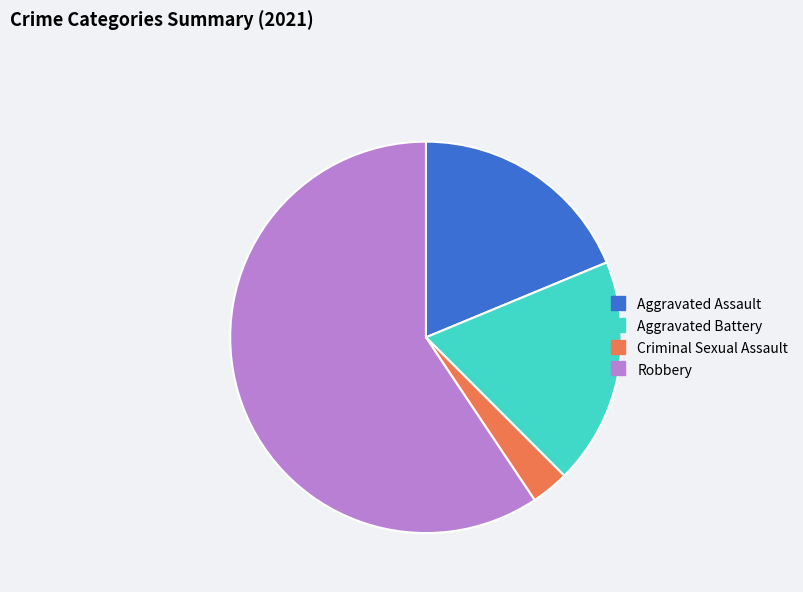

Do Aggravated Battery and Criminal Sexual Assault together represent more than half of the pie?

No